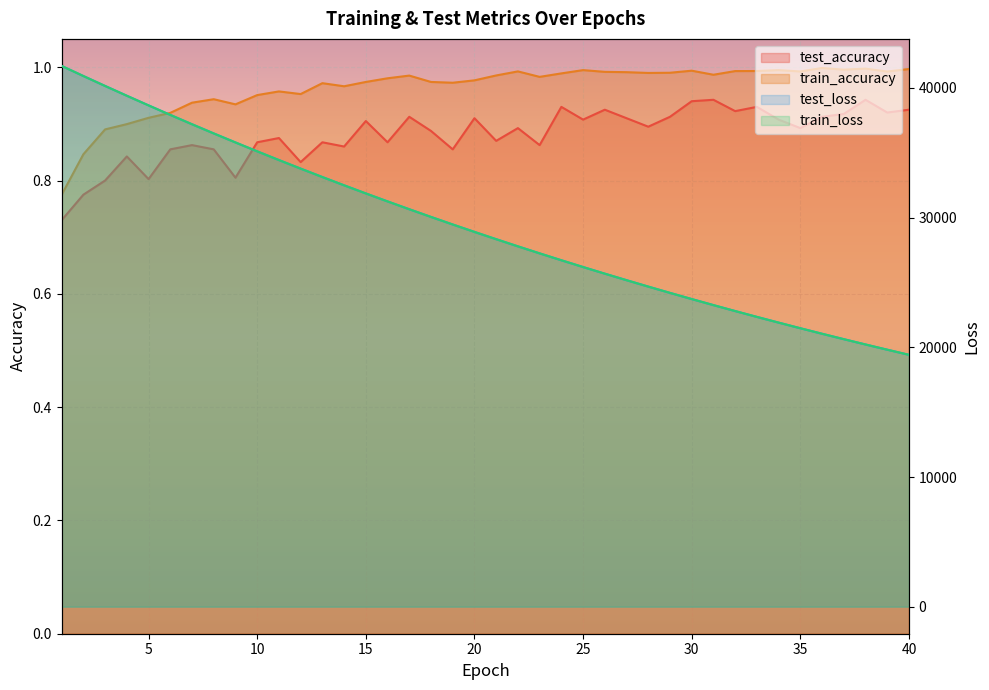

How many lines are shown in the chart?

4